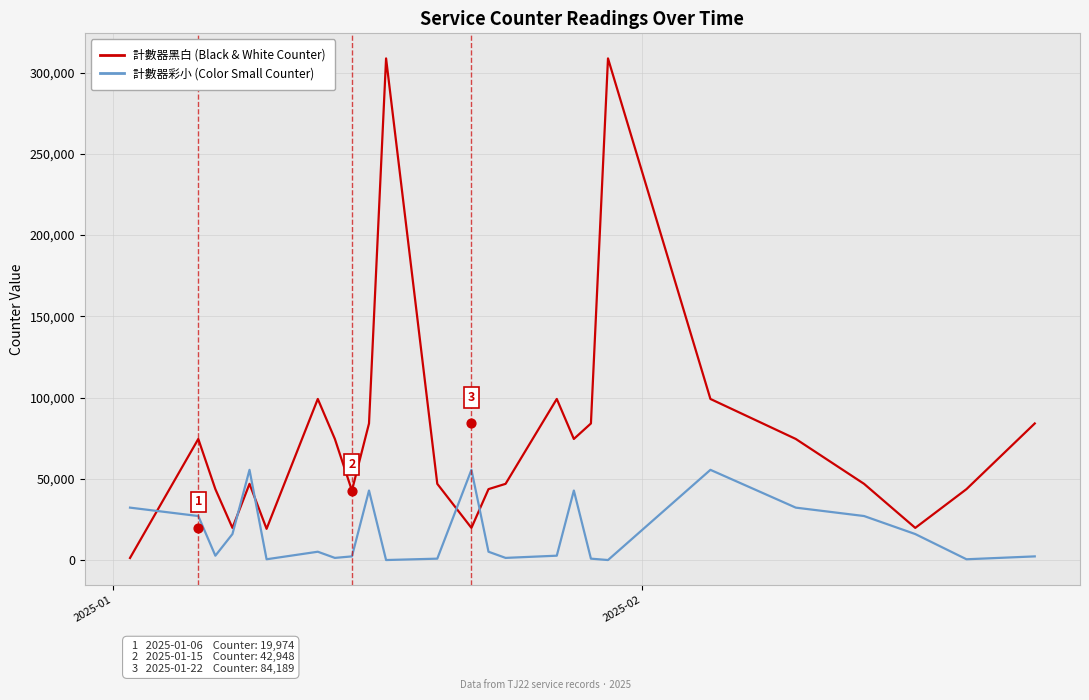

Is the value of 計數器黑白 (Black & White Counter) at 24 greater than the value of 計數器彩小 (Color Small Counter) at 10?

Yes